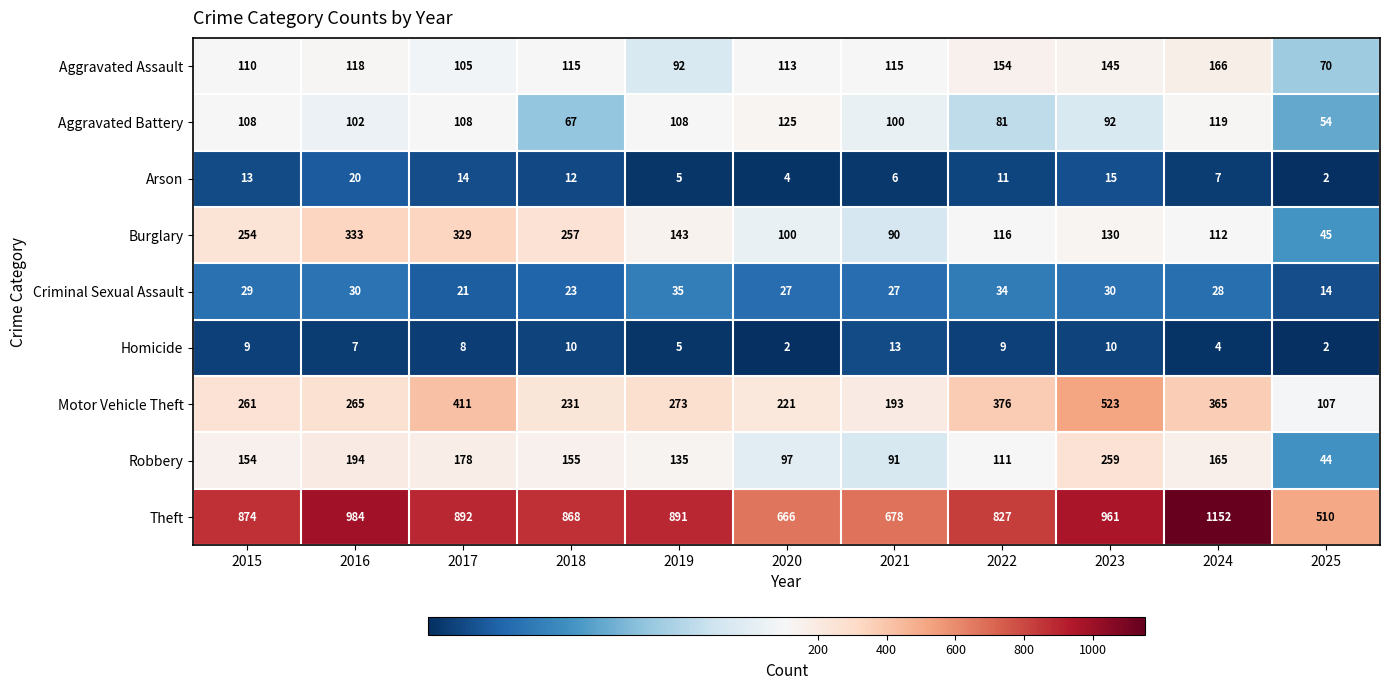

What is the sum of the Aggravated Assault values at 2024 and 2019?

258